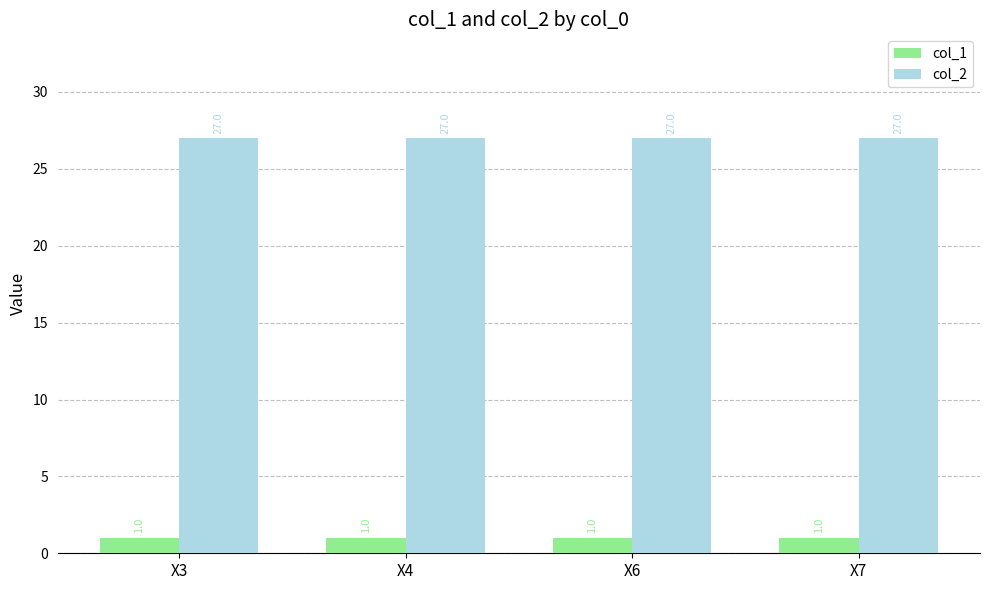

What is the spread (max minus min) of values at X3?

26